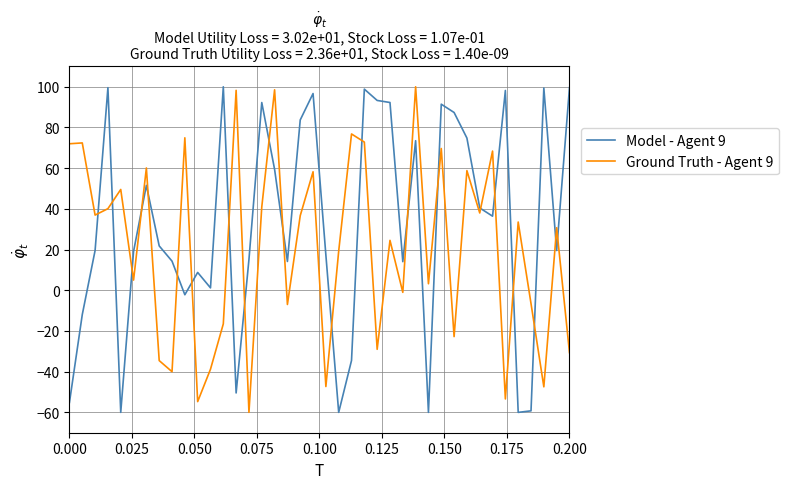

What is the difference between the maximum and minimum values in the Ground Truth - Agent 9 series?

160.0